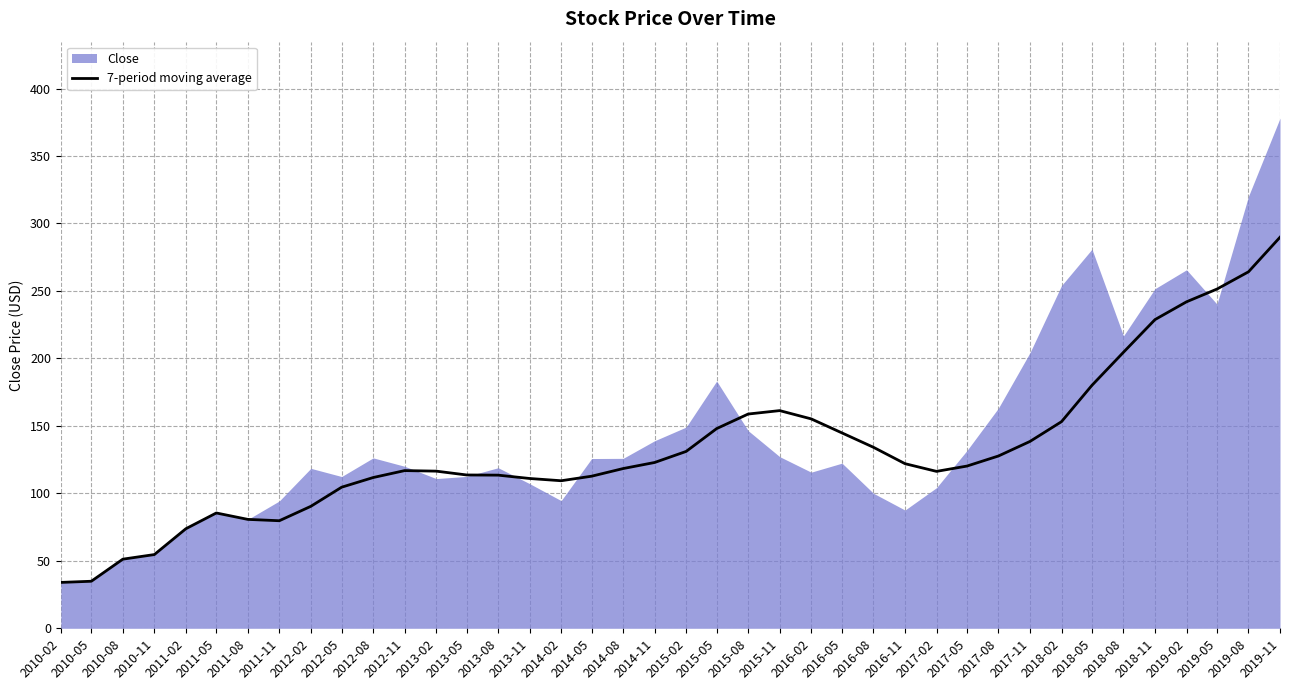

What position from the left is 2012-02?

9